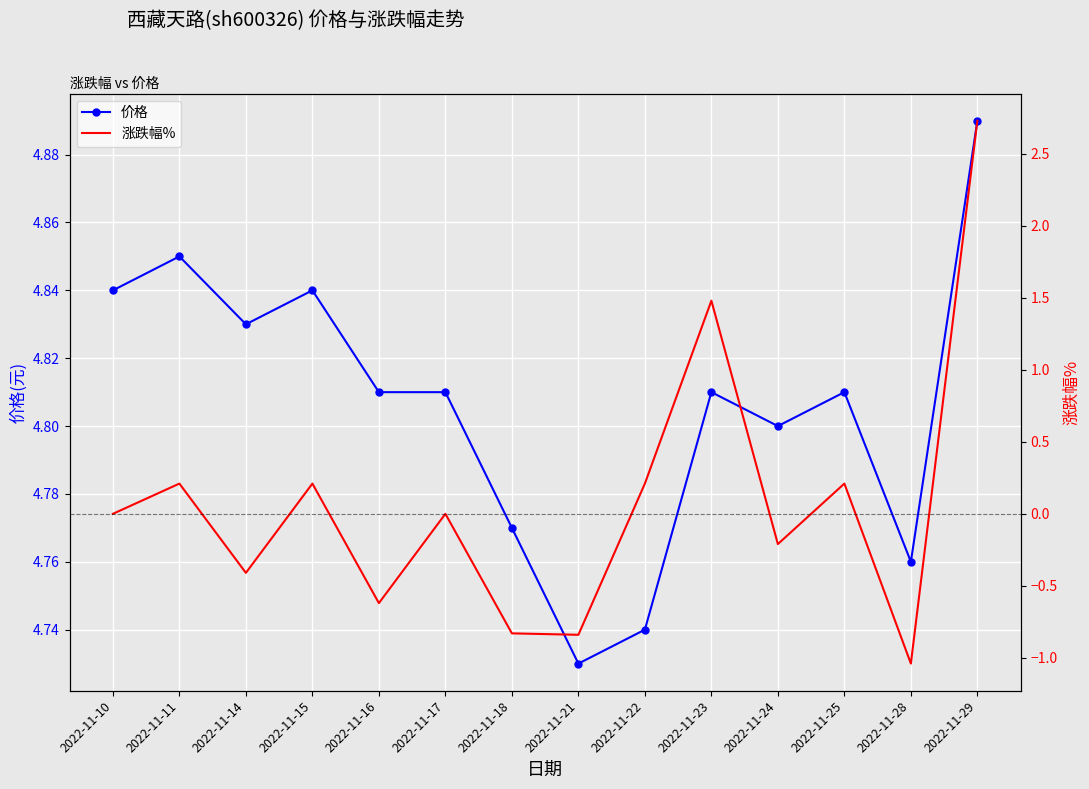

Between 2022-11-15 and 2022-11-21, which series saw the biggest shift?

涨跌幅%